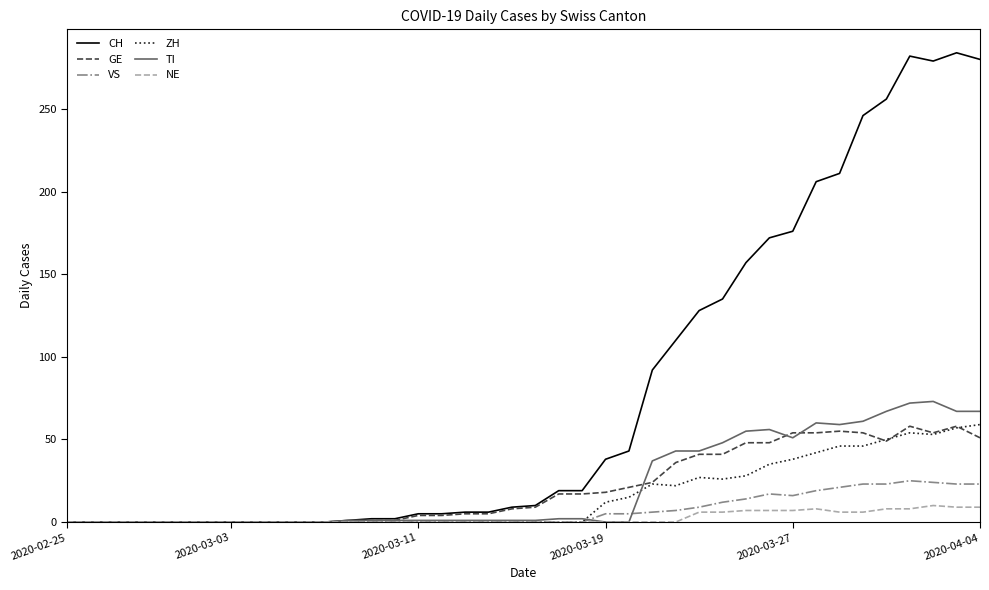

What is the greatest value displayed?

284